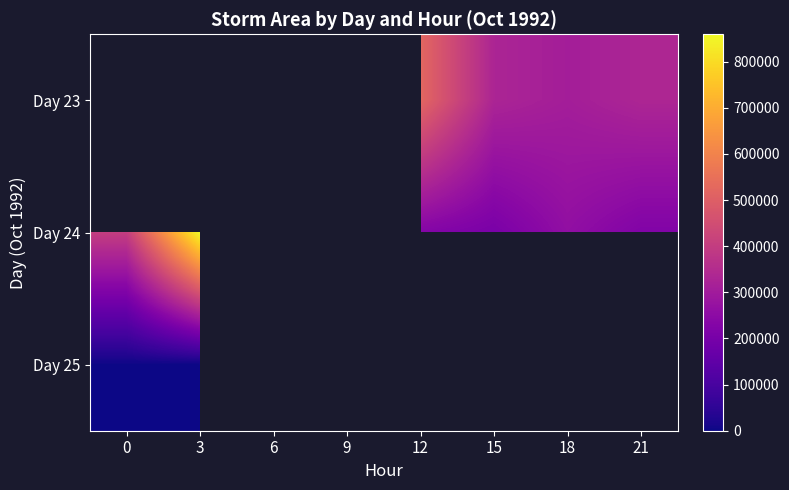

The value of Day 24 at 0 is 249006.2. True or false?

False